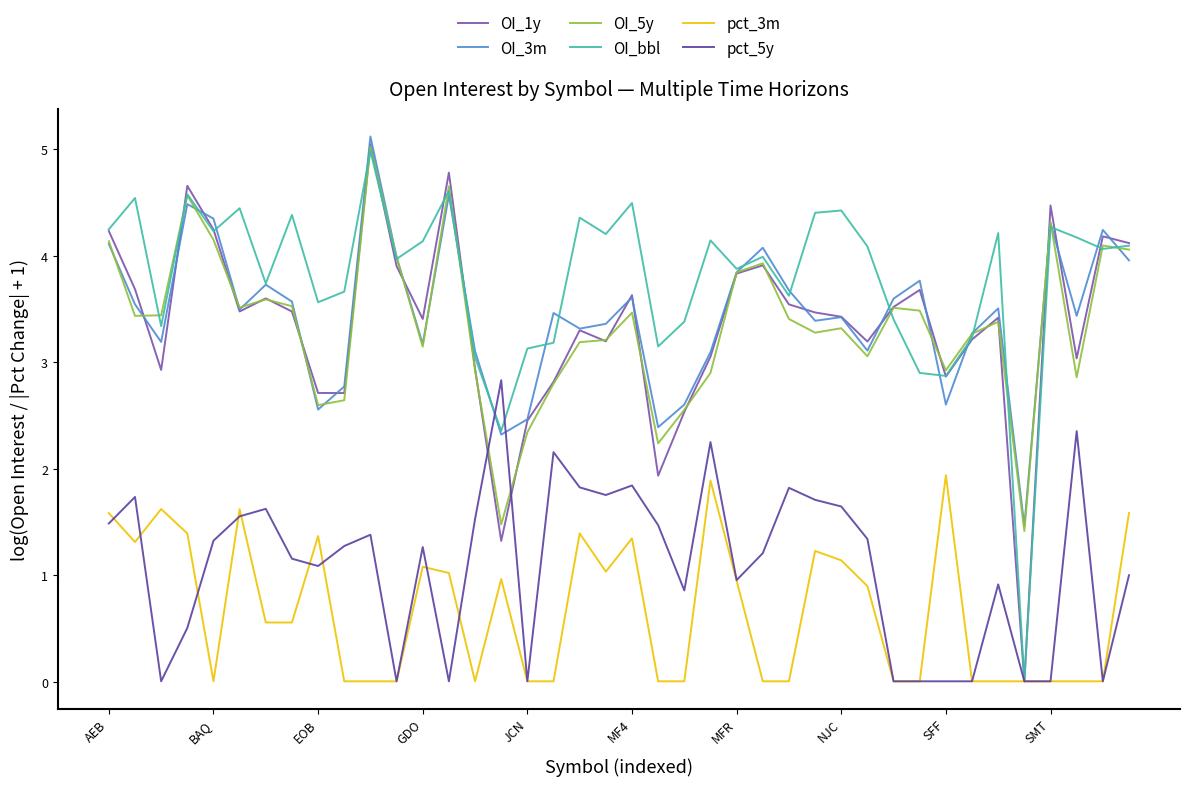

At how many categories does at least one series exceed 4?

22